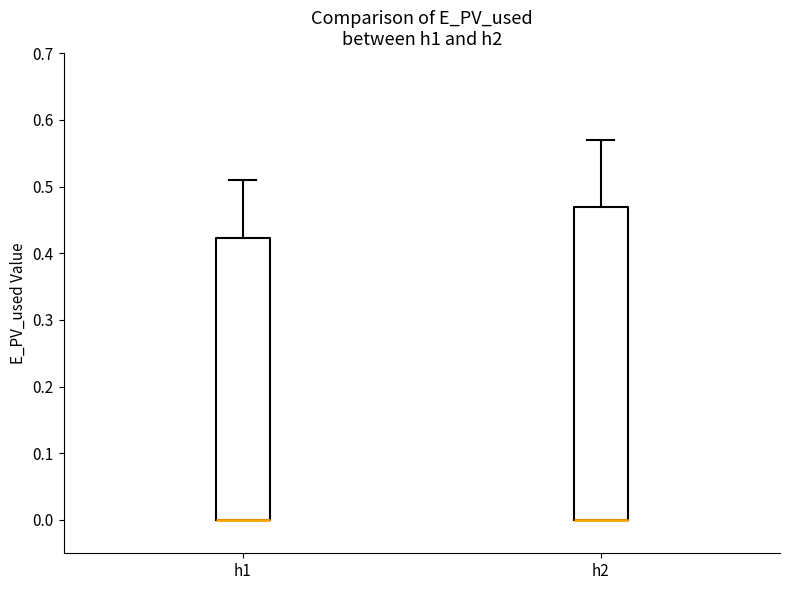

Comparing the boxes themselves (not the whiskers), which one is the tallest?

h2